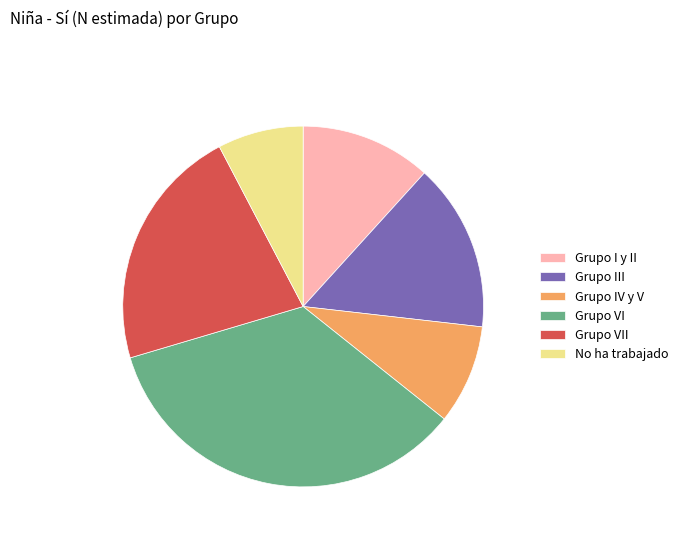

Which slice is the largest?

Grupo VI